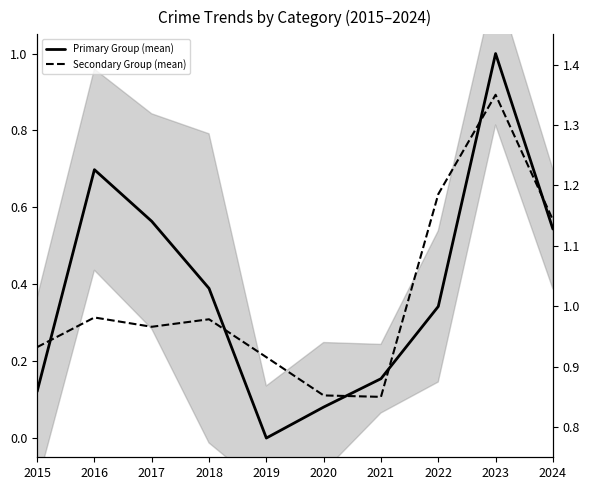

What is the sum of the Primary Group (mean) values at 2016 and 2024?

1.2